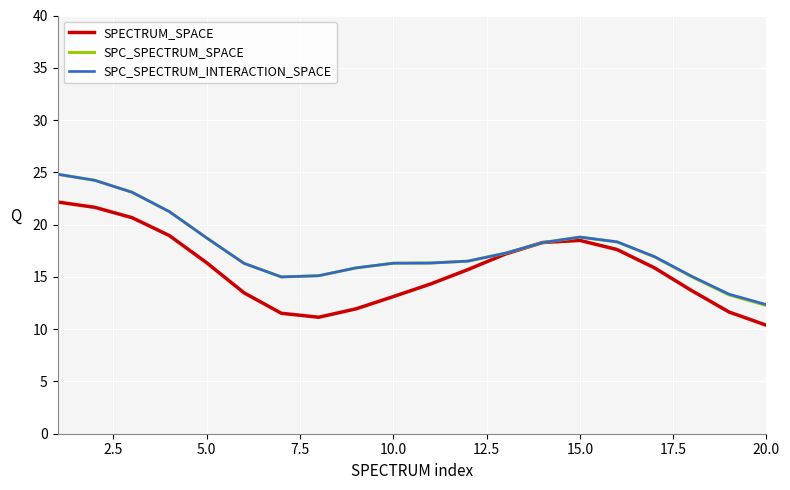

What is the minimum value shown in the chart?

10.4